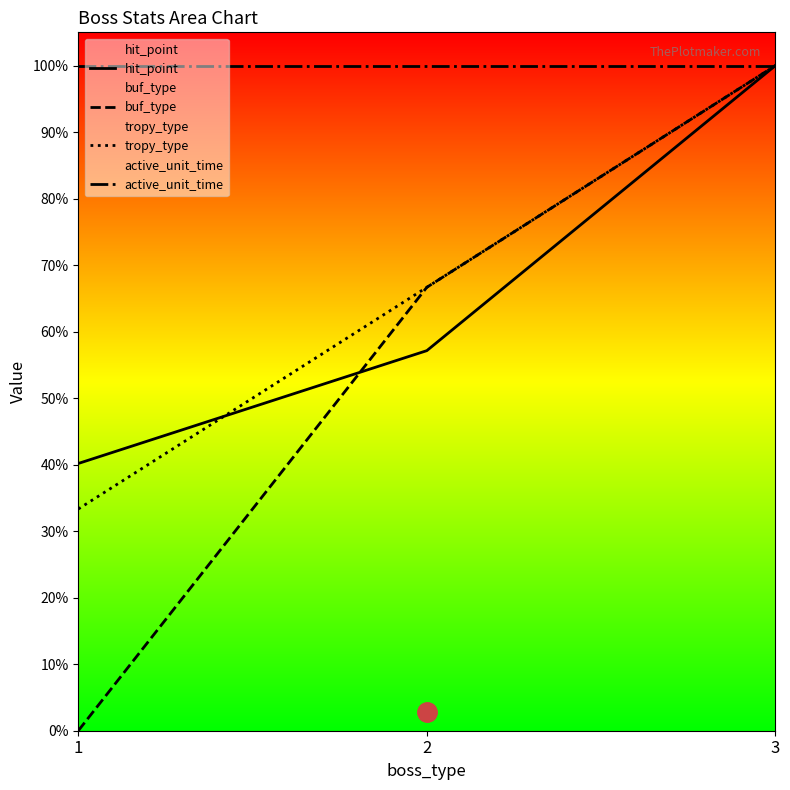

At which label is hit_point closest to 0?

1